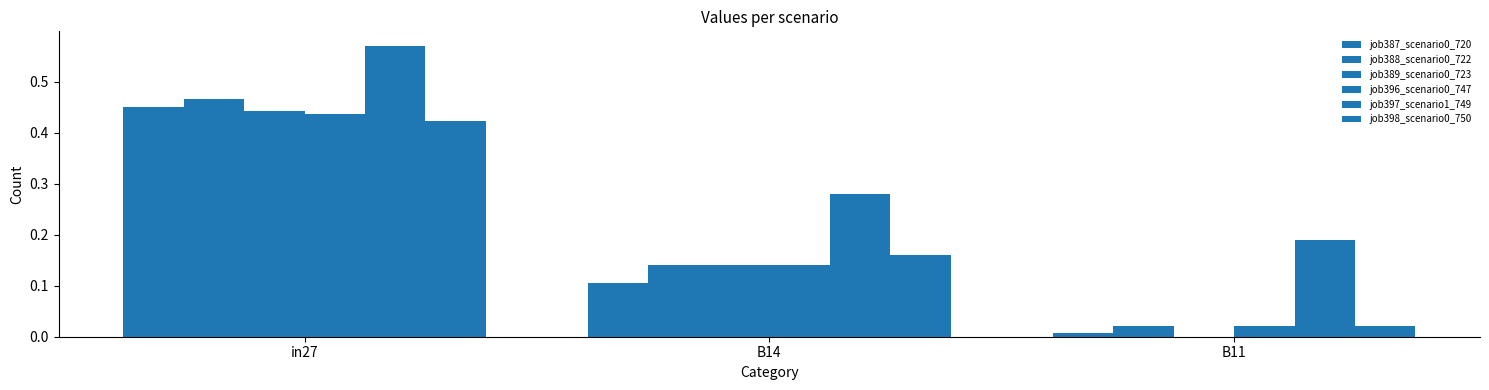

What is the difference between the highest and lowest values at B14?

0.2